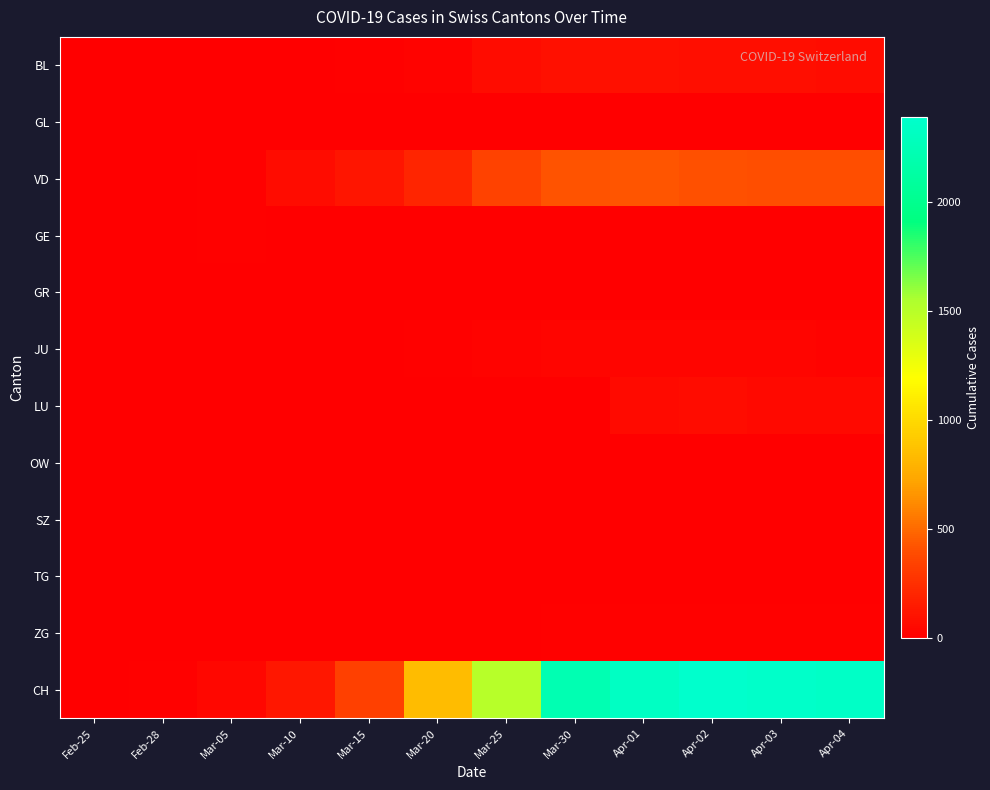

Rank the series by their maximum value, from highest to lowest.

CH, VD, BL, LU, JU, ZG, GE, GL, GR, OW, SZ, TG